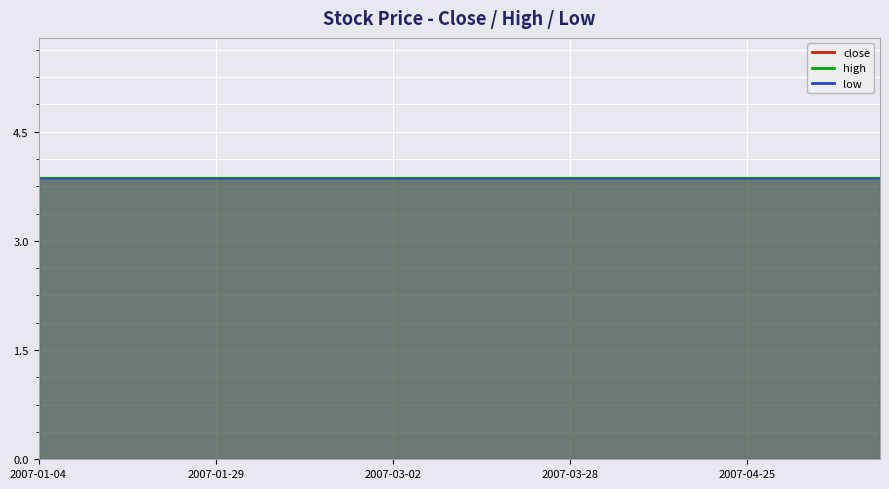

What is the spread (max minus min) of values at 2007-02-26?

3.9